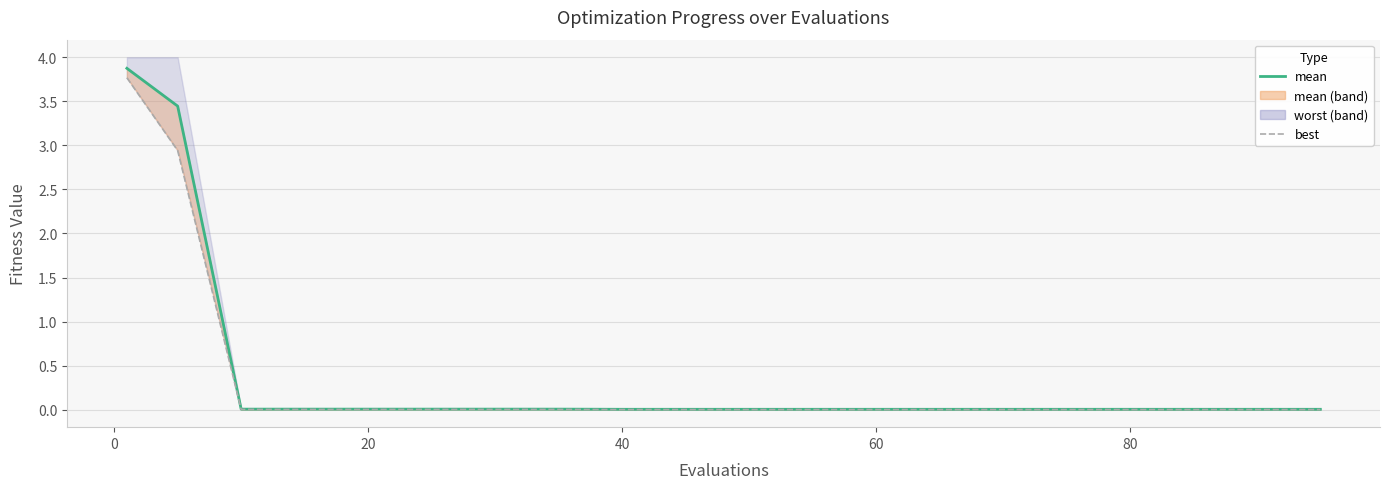

List the series in order of their overall mean, lowest first.

best, mean (line)